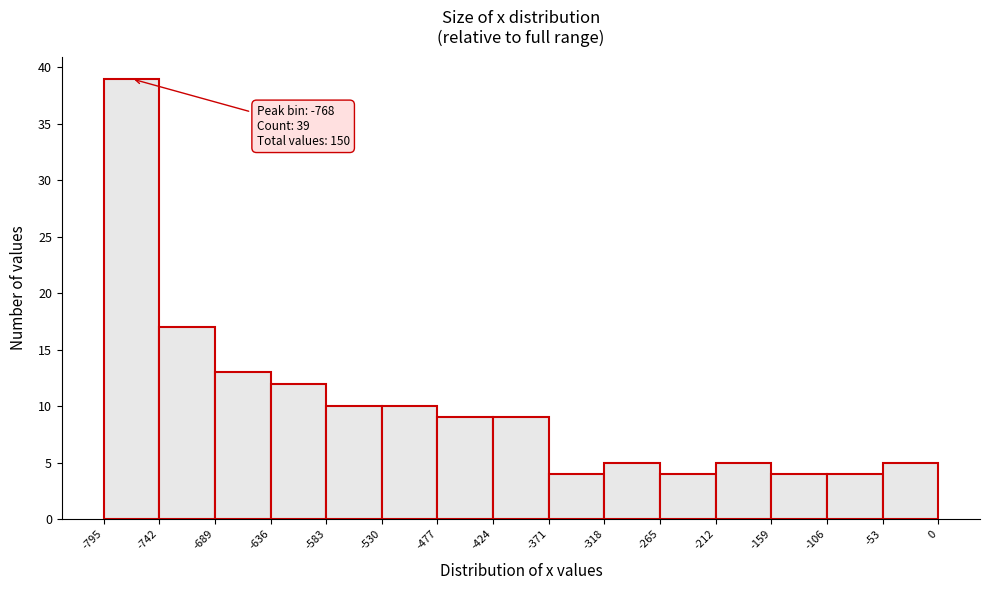

Over which range of the x-axis is the bar tallest?

-795 to -742